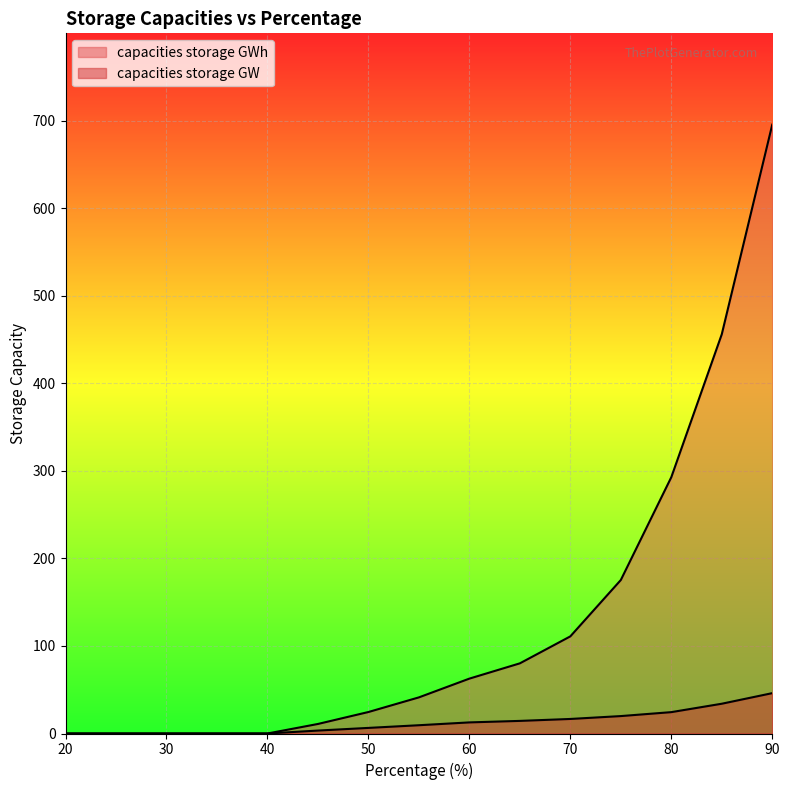

Where does the capacities storage GW series first go above 9?

55